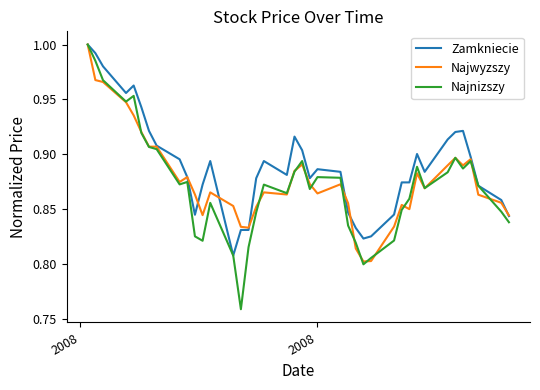

Which series has the largest total across all categories?

Zamkniecie